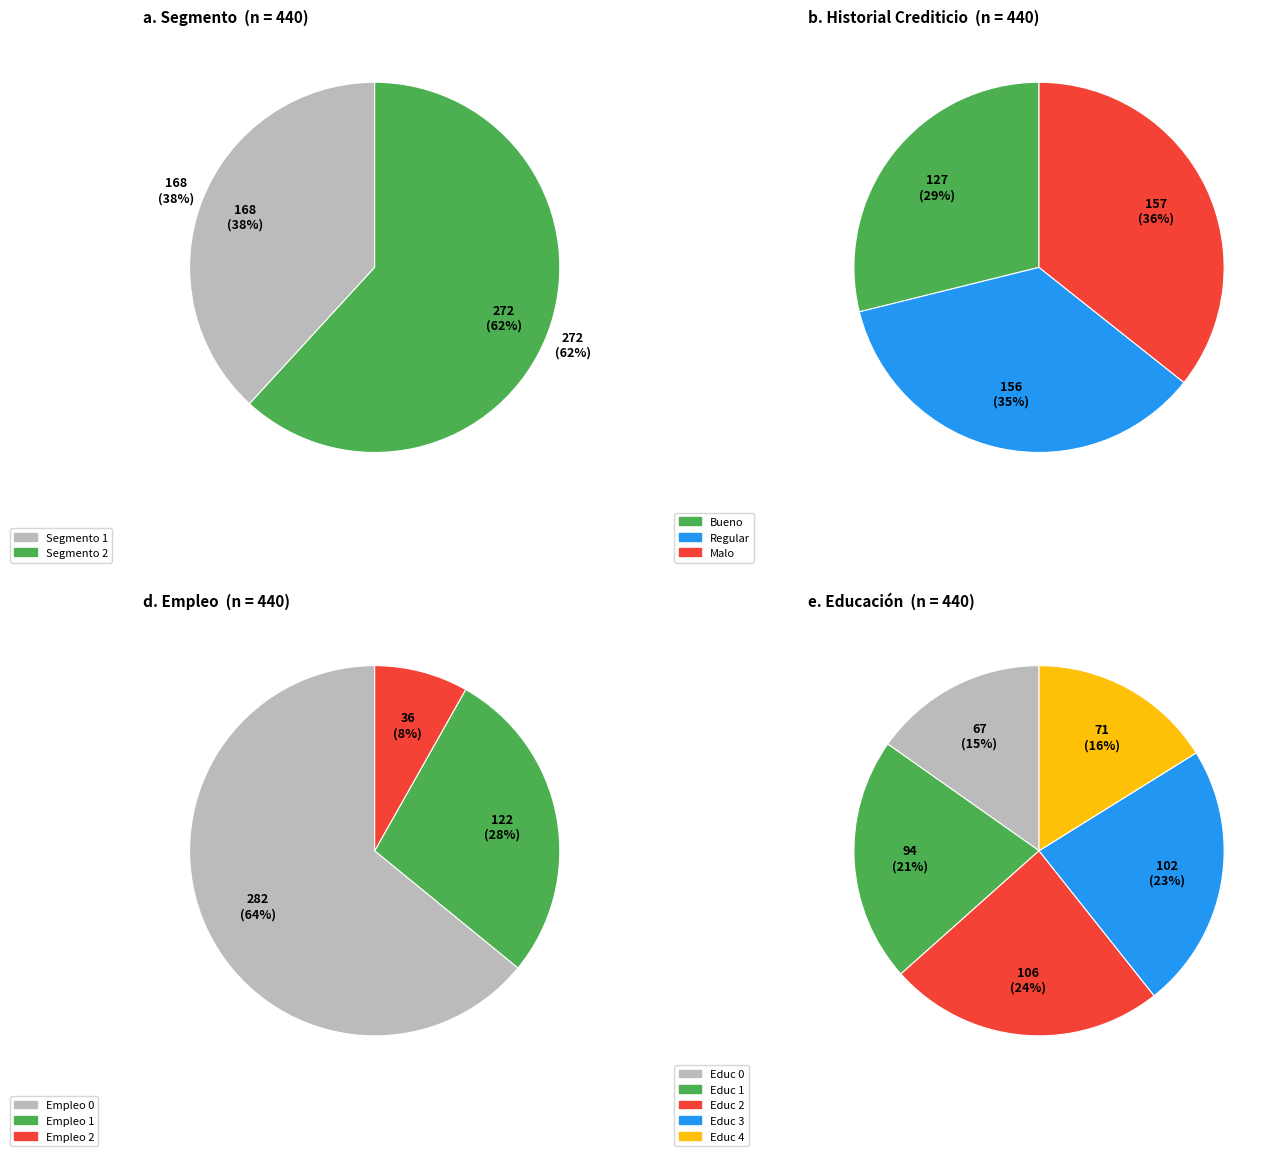

To the nearest percent, what percentage of the pie is Malo?

36%